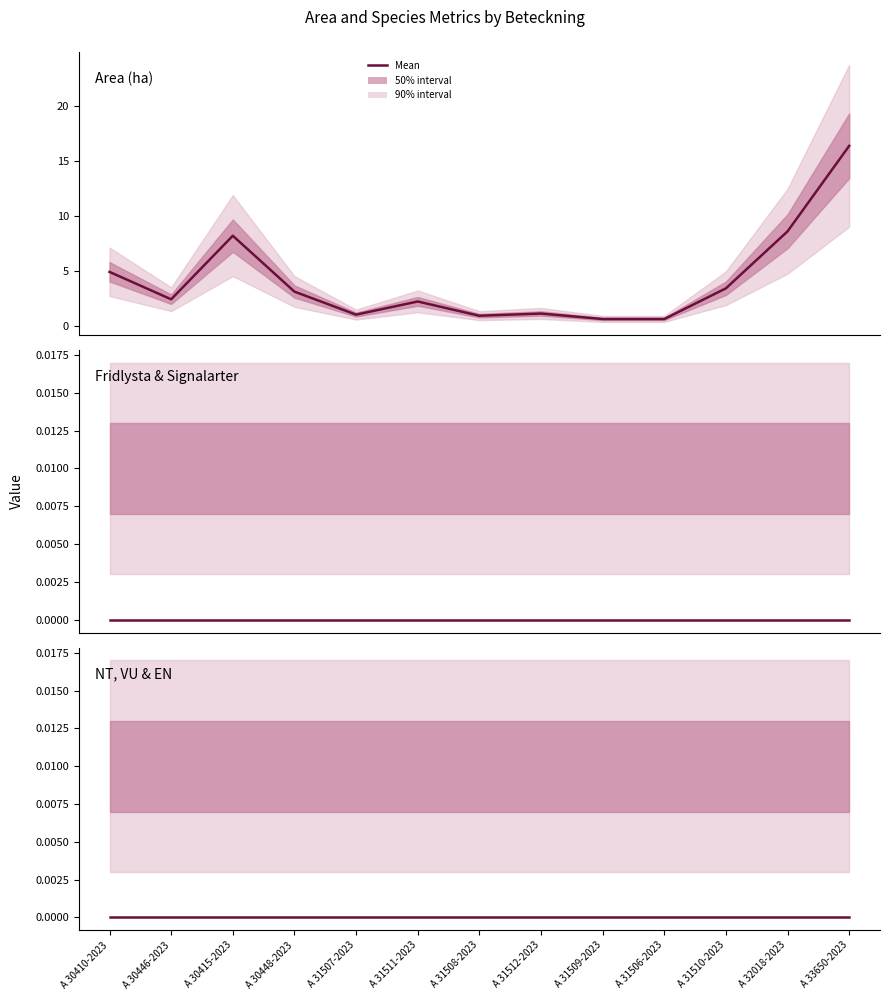

True or false: Fridlysta & Signalarter and Area (ha) cross at least once.

False